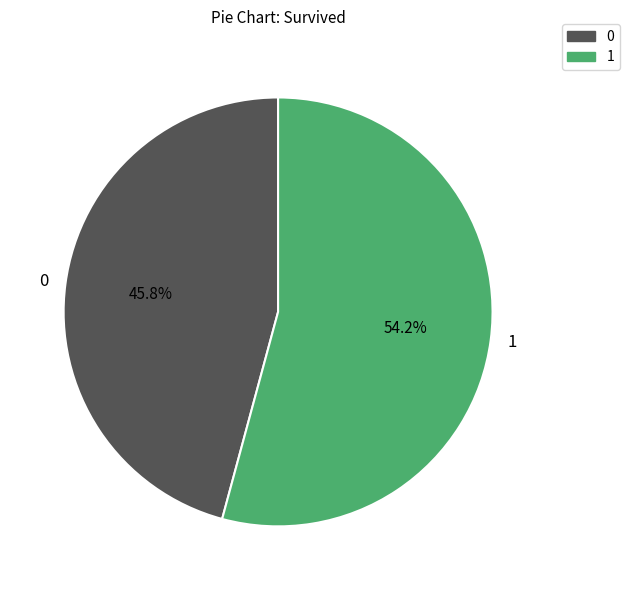

What percentage is the 1 slice, to the nearest percent?

54%